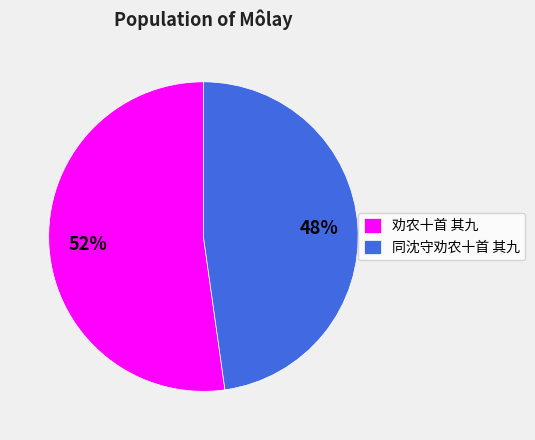

Which category has the smallest portion of the pie?

同沈守劝农十首 其九